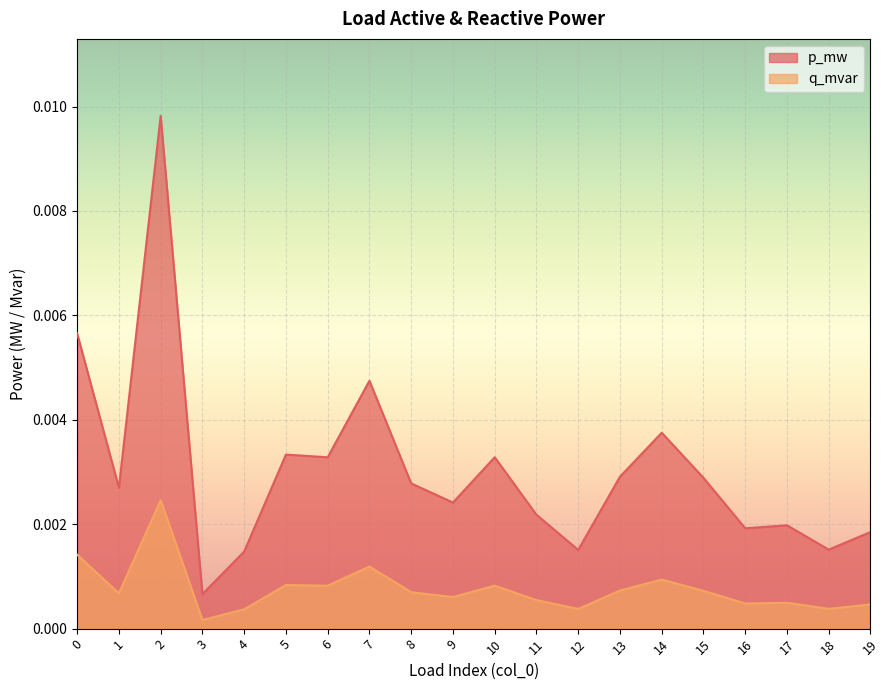

At which category is the sum across all series the highest?

2